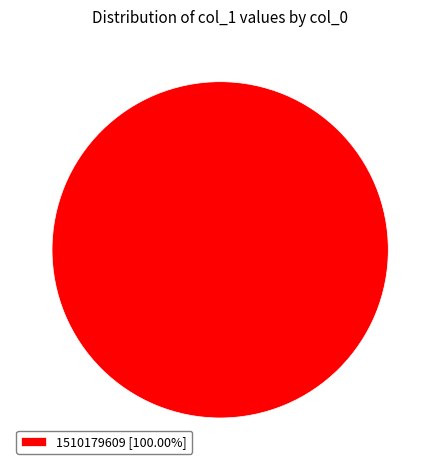

Does any single category account for the majority?

Yes